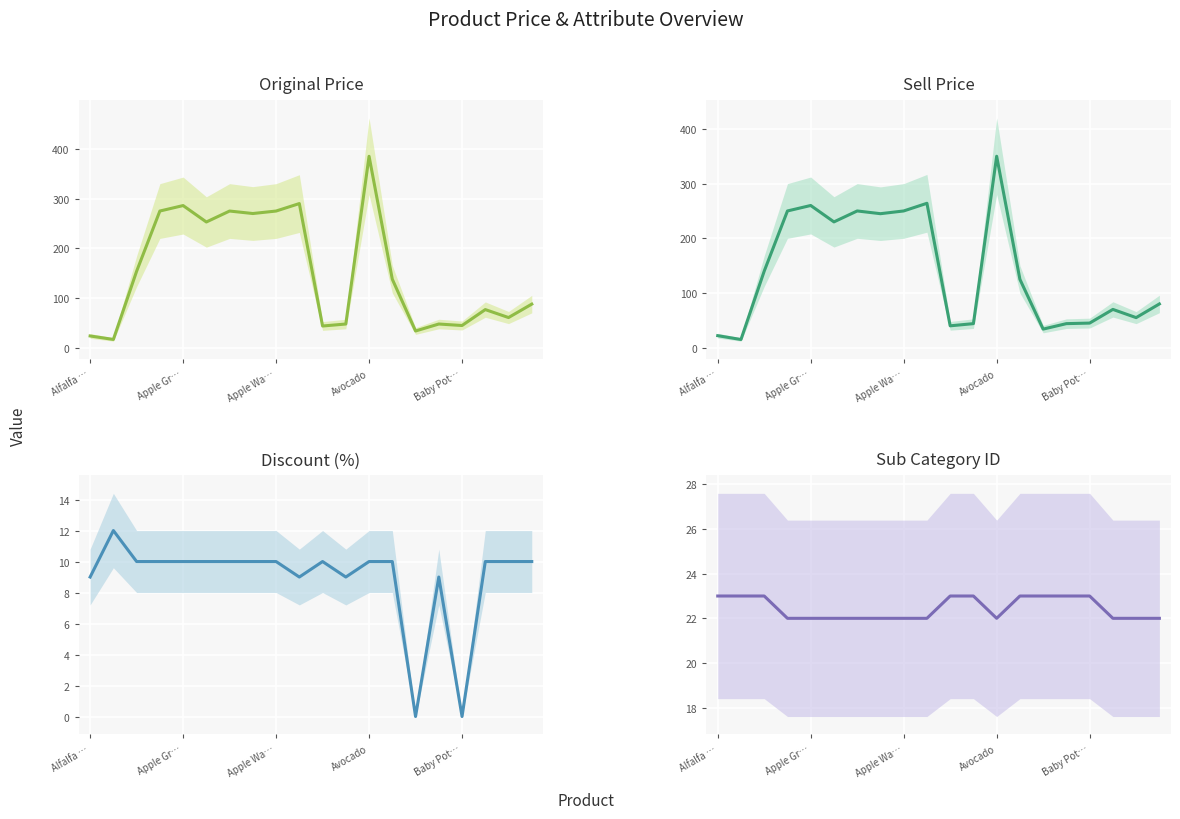

What is the minimum value for Original Price?

17